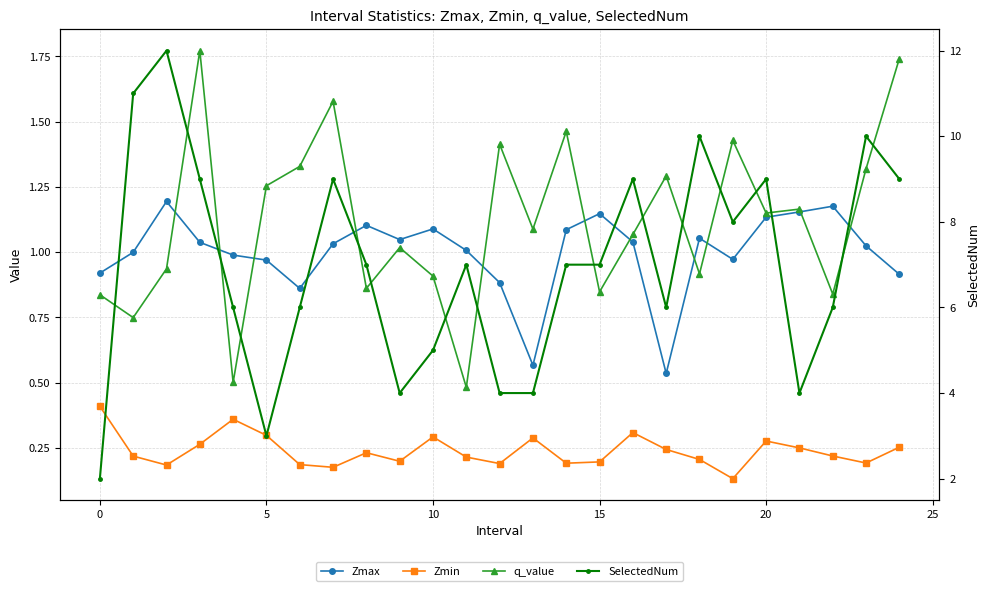

What is the value of the Zmax point at the 18th from the left?

0.5